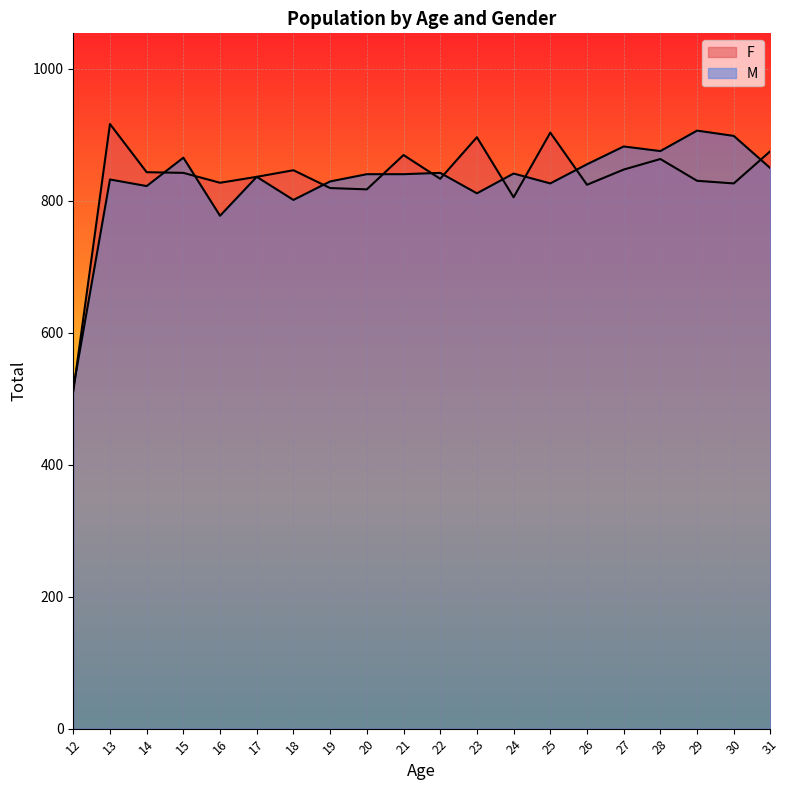

True or false: M has more than 2 interior local peaks.

True